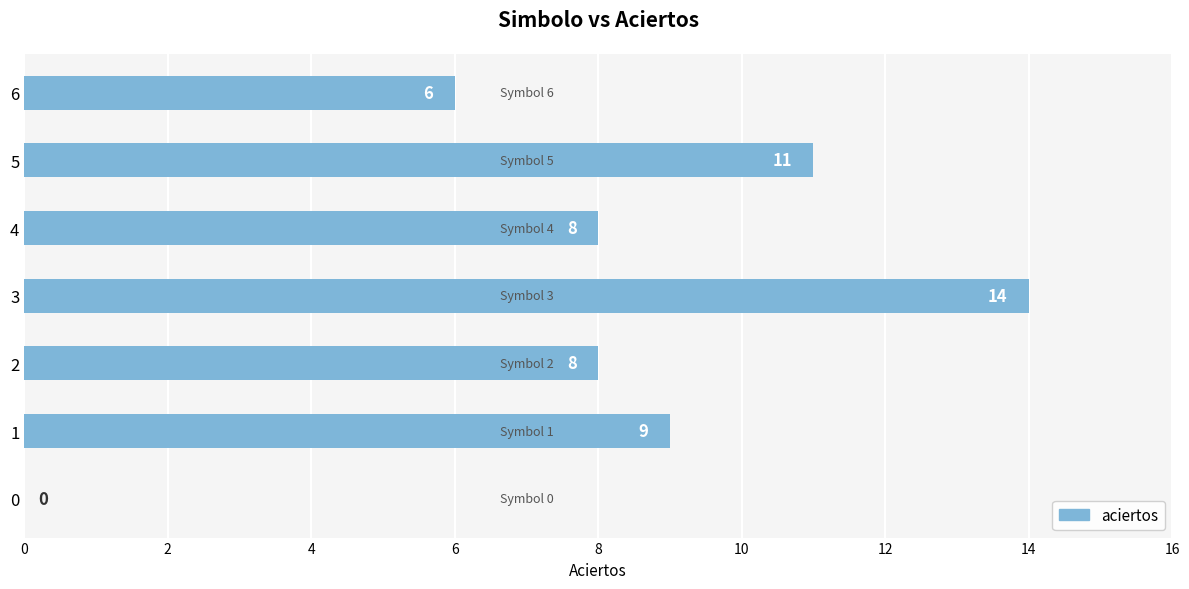

Between 0 and 6, which is larger?

6